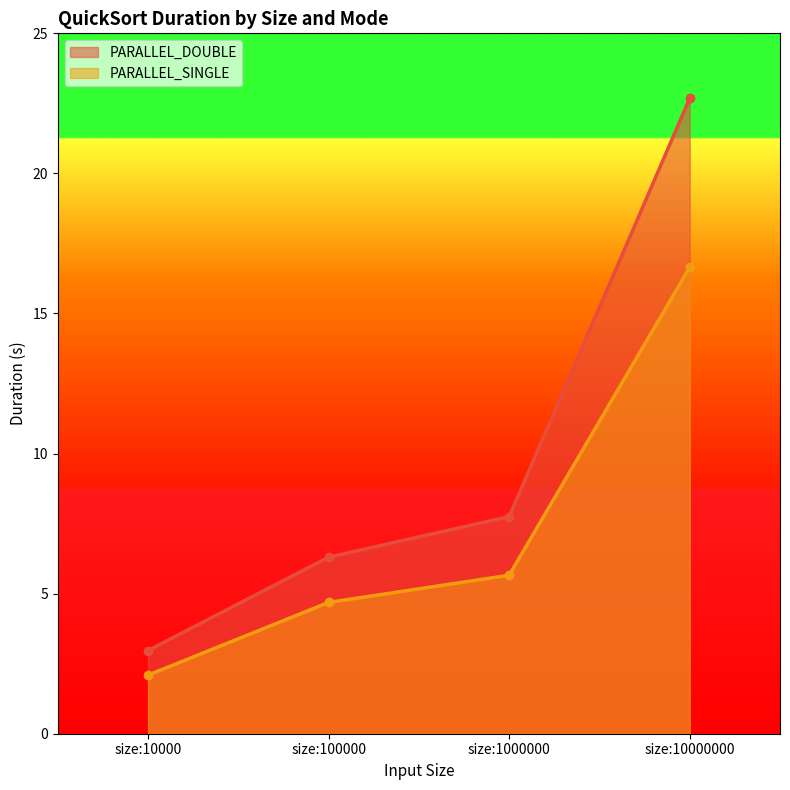

Is the value of PARALLEL_DOUBLE at size:10000000 greater than the value of PARALLEL_SINGLE at size:10000?

Yes